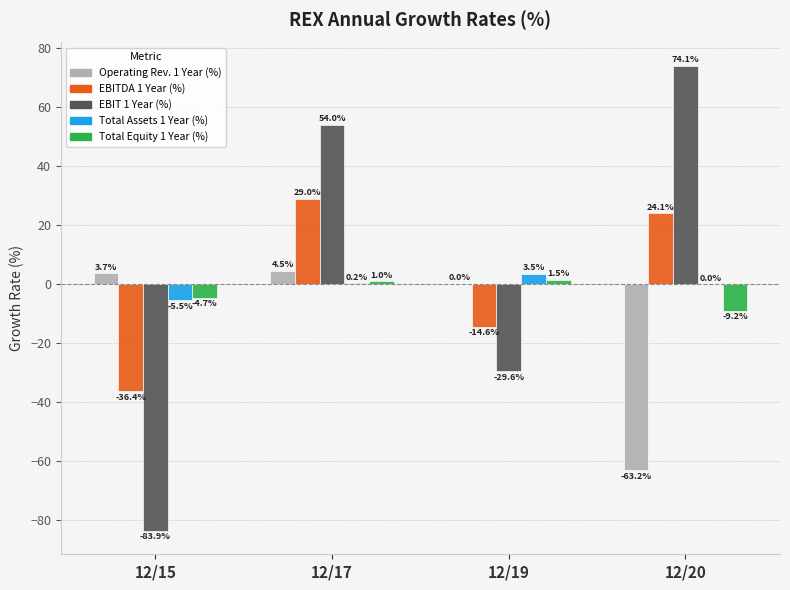

Is the value of EBITDA 1 Year (%) at 12/20 greater than the value of EBIT 1 Year (%) at 12/15?

Yes